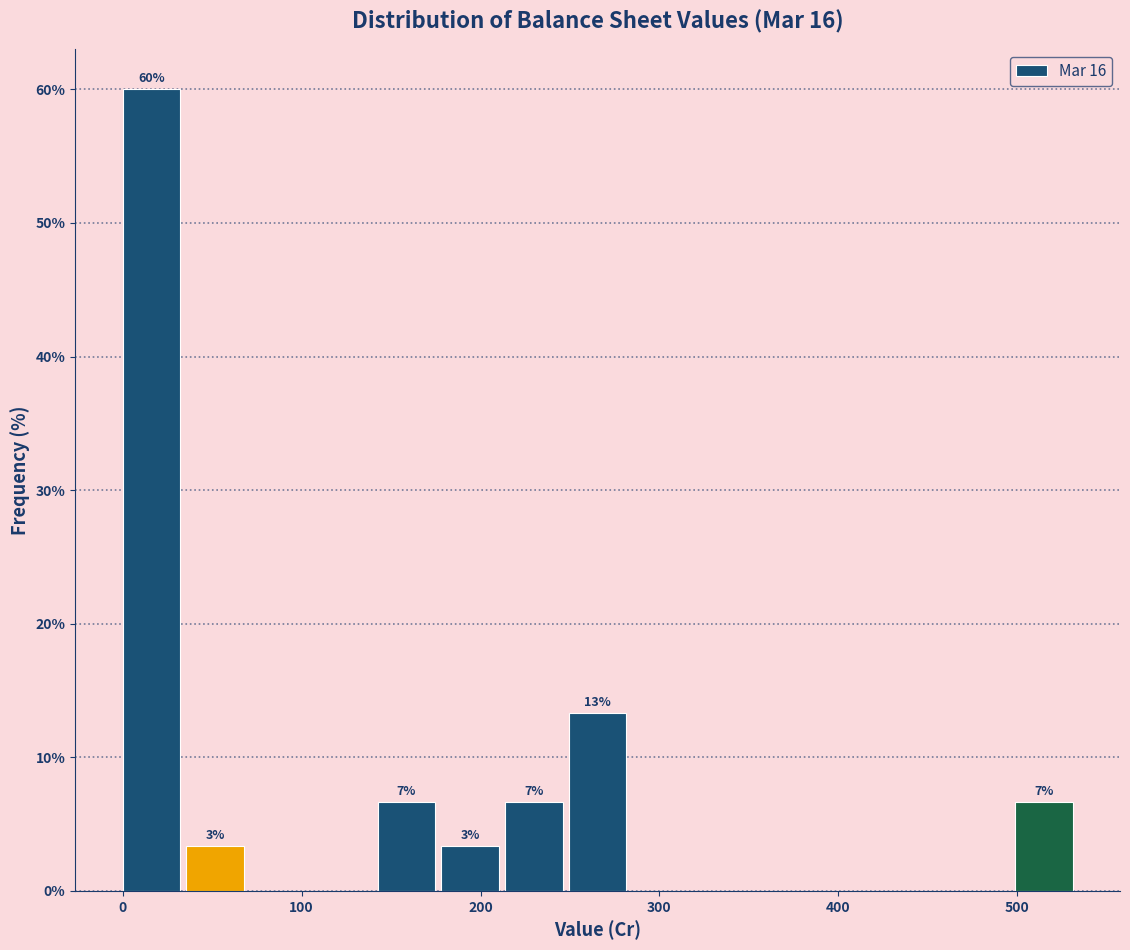

Read against the x-axis, roughly where is the centre of the tallest bar?

20